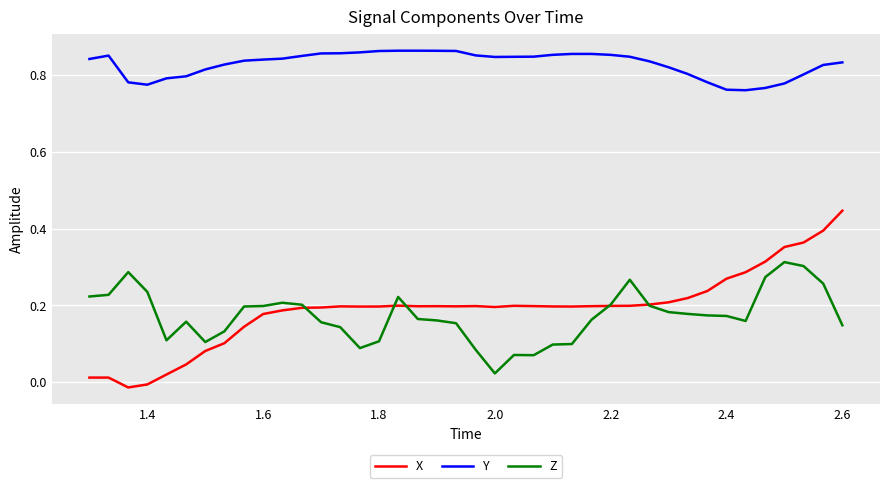

Which series has the largest total across all categories?

Y